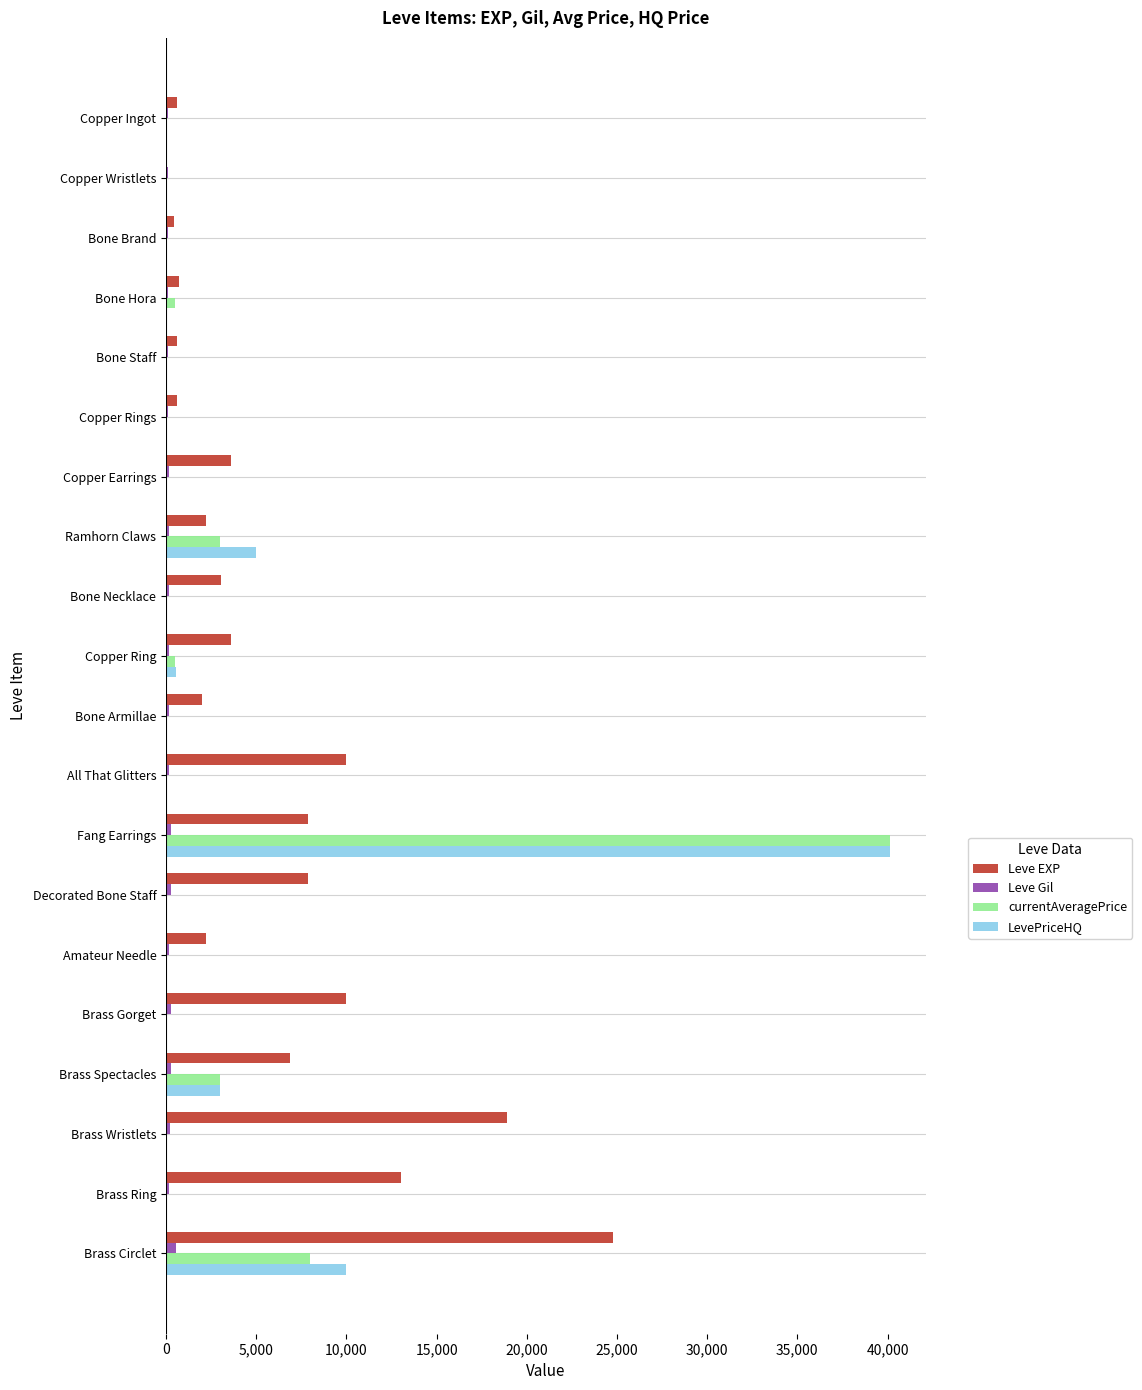

At which label is Leve EXP closest to 12395?

Brass Ring